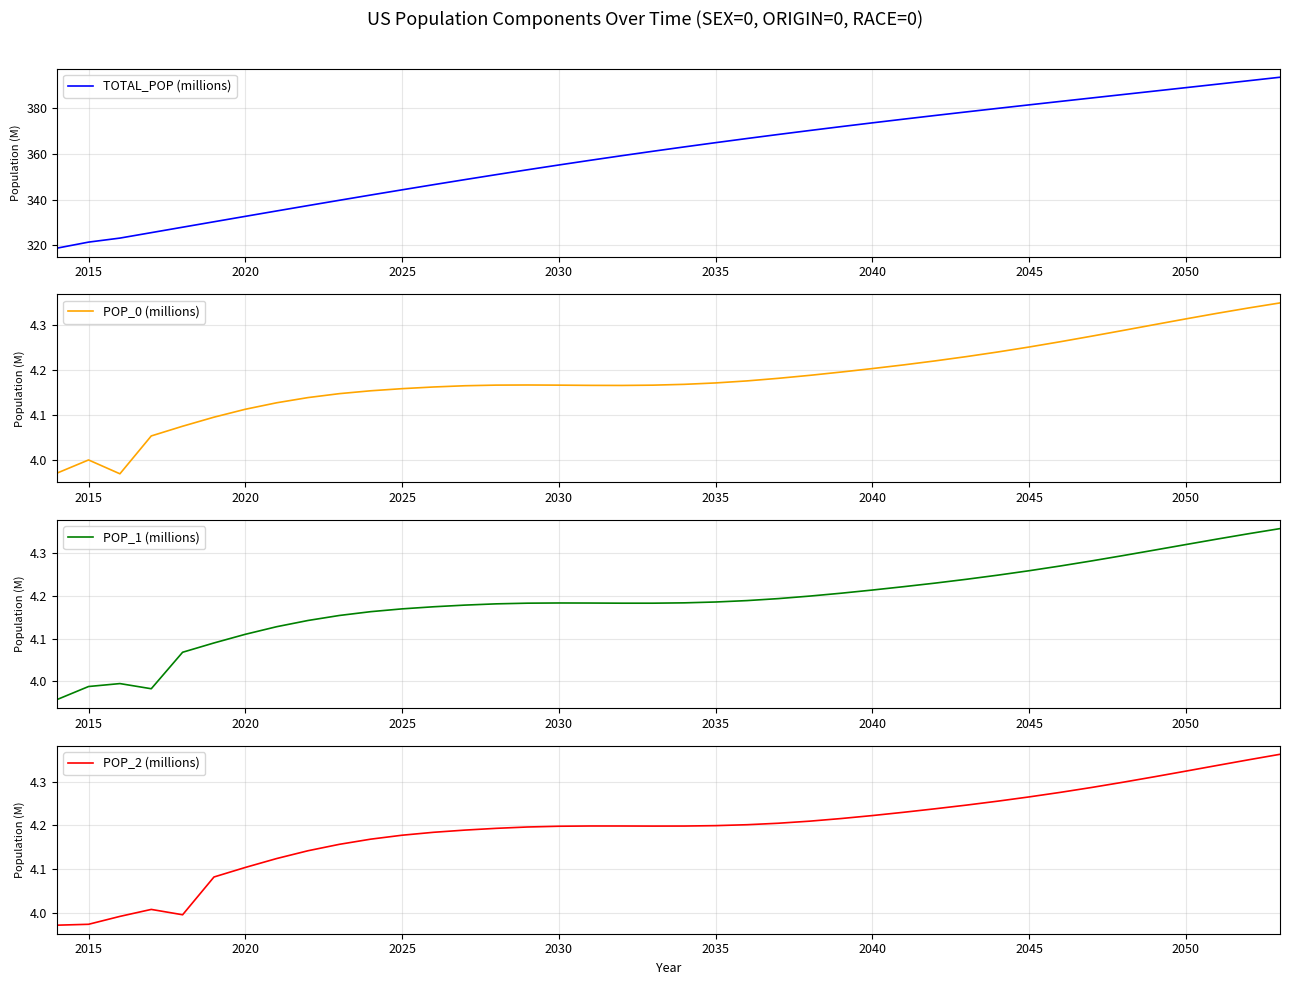

The TOTAL_POP (millions) series shows 142.4 at 2040. True or false?

False